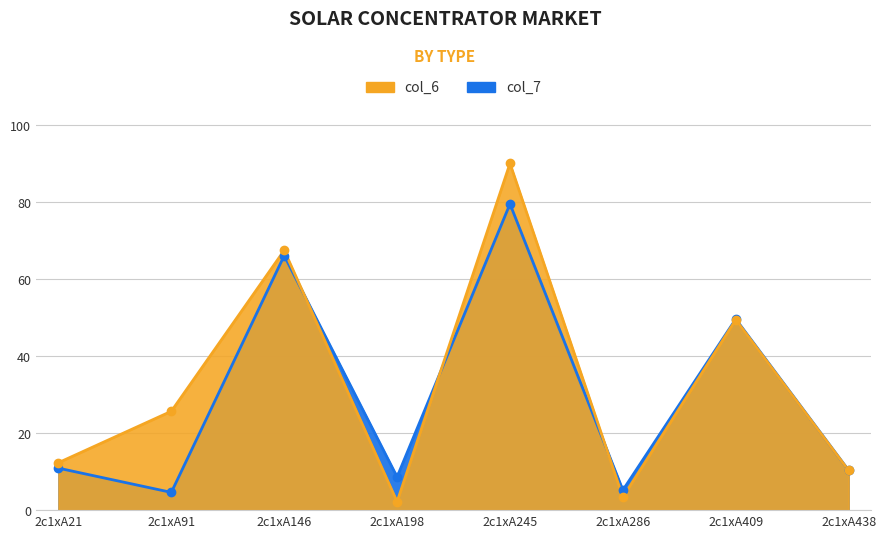

Where do col_6 and col_7 first cross each other?

2c1xA146 and 2c1xA198